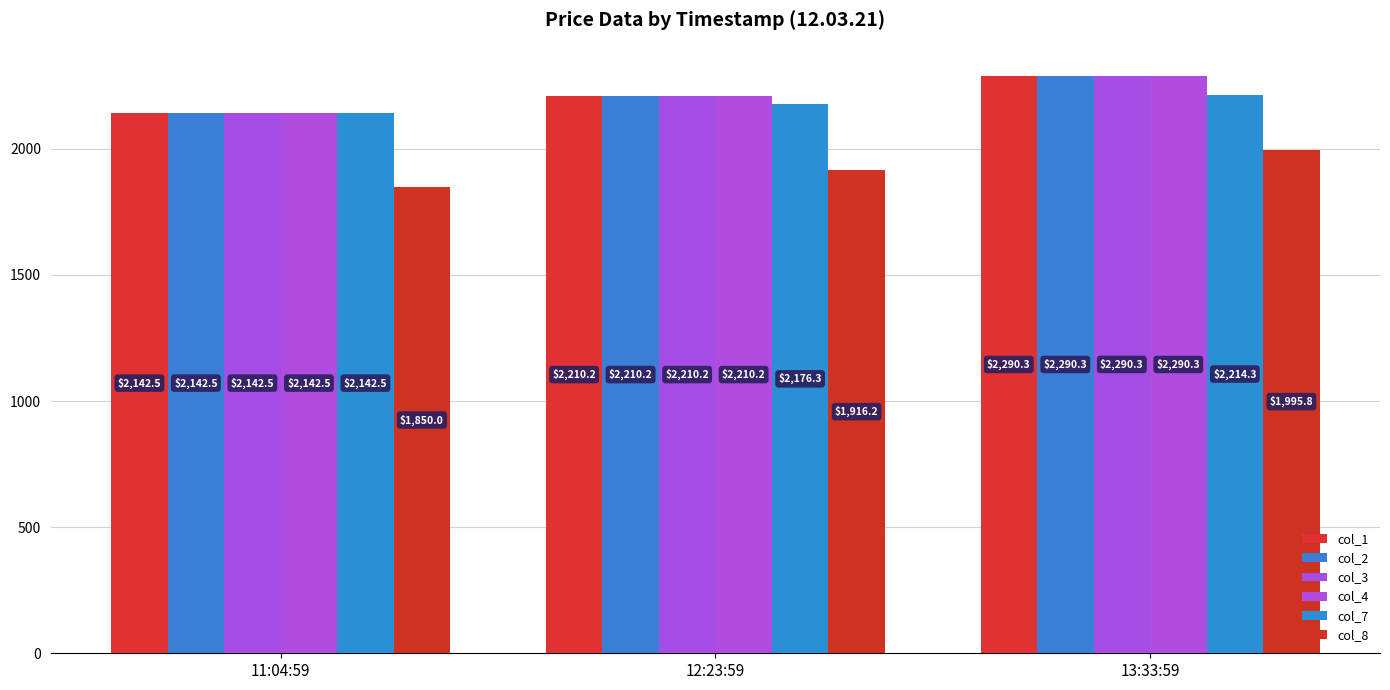

What is the sum of the col_1 values at 13:33:59 and 11:04:59?

4432.8